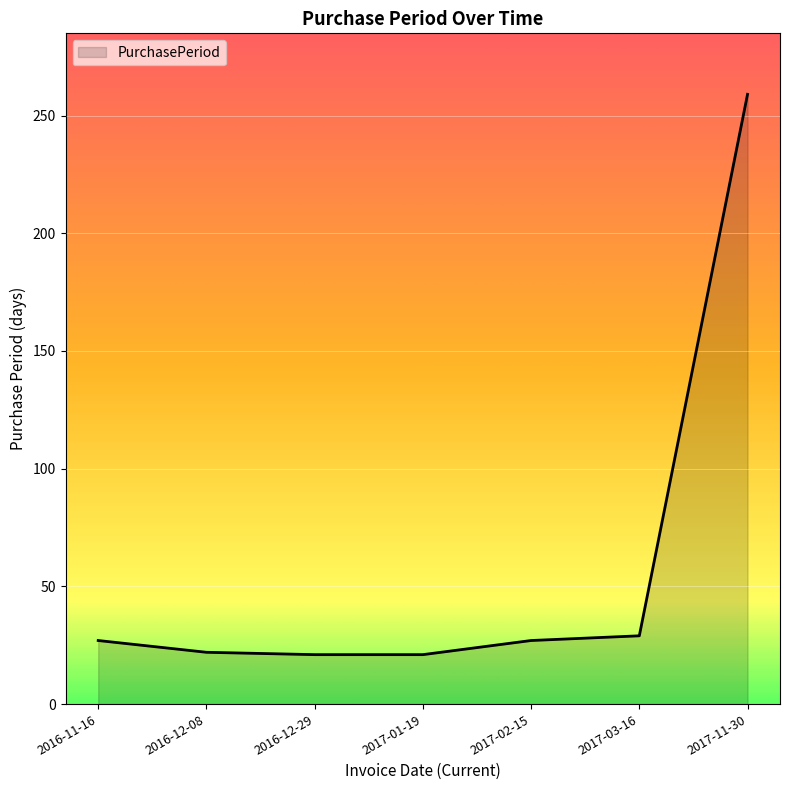

The value at 2017-11-30 is 259. True or false?

True